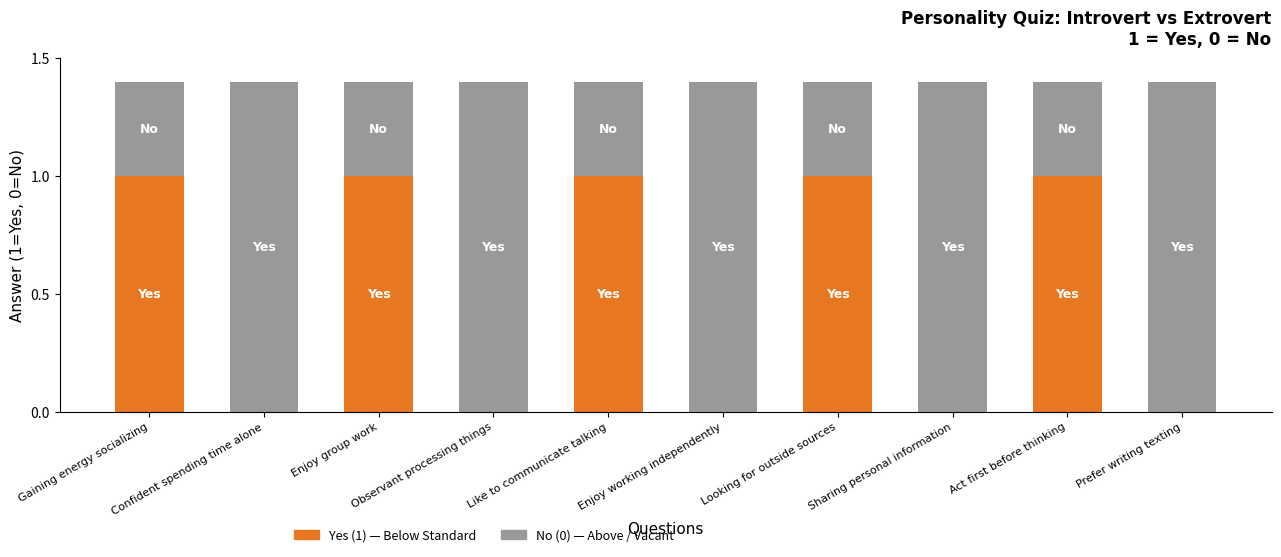

What is the total value across all series at Enjoy group work?

1.4